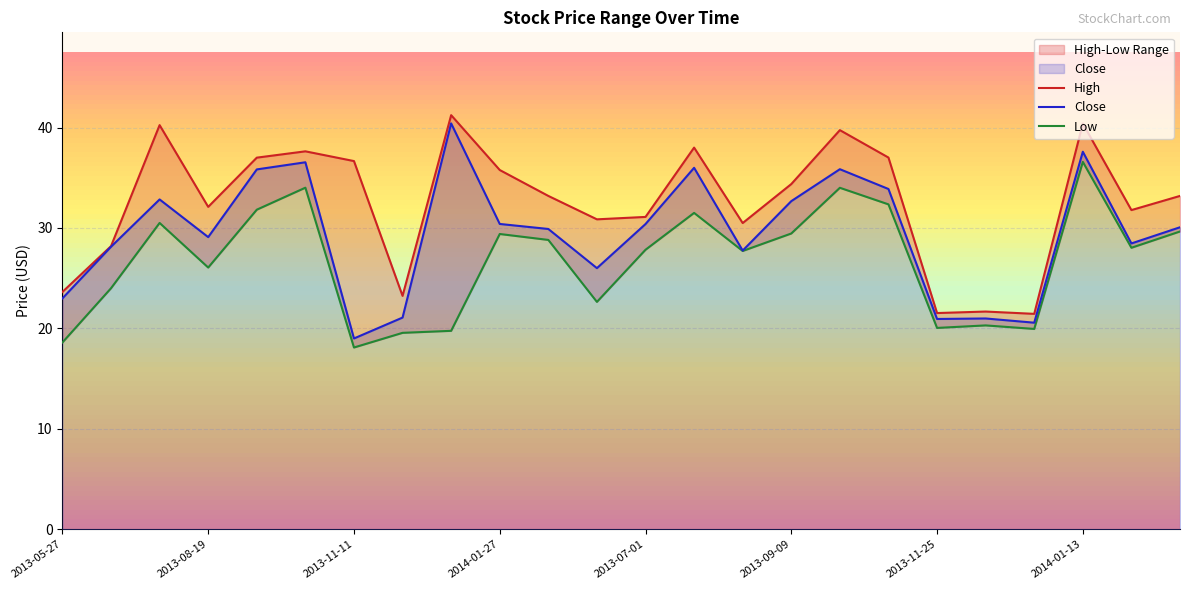

How many lines are shown in the chart?

3